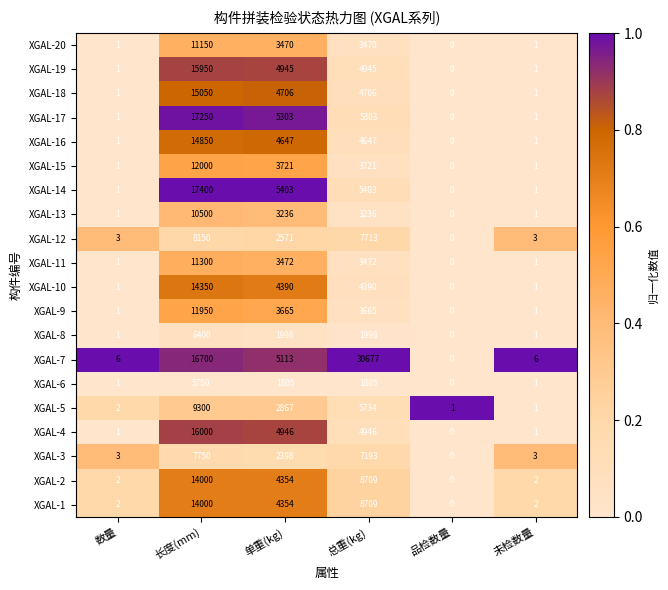

At how many categories does at least one series exceed 0?

6